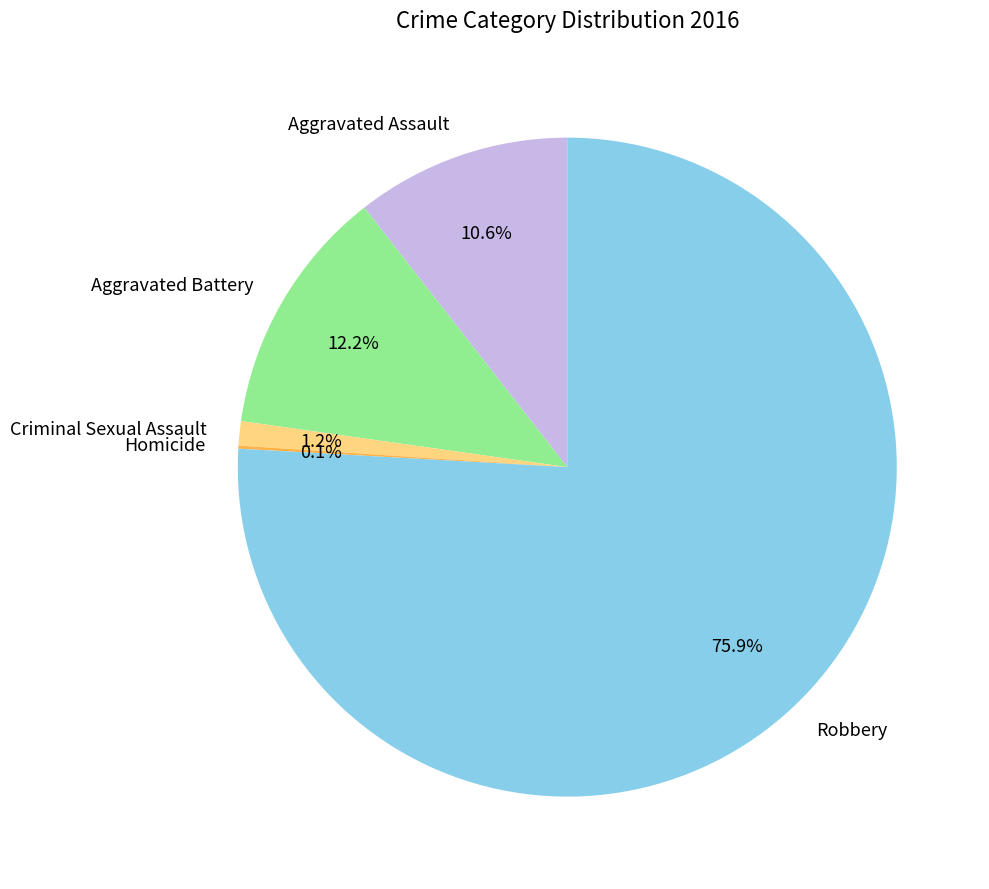

Between Aggravated Battery and Robbery, which is larger?

Robbery